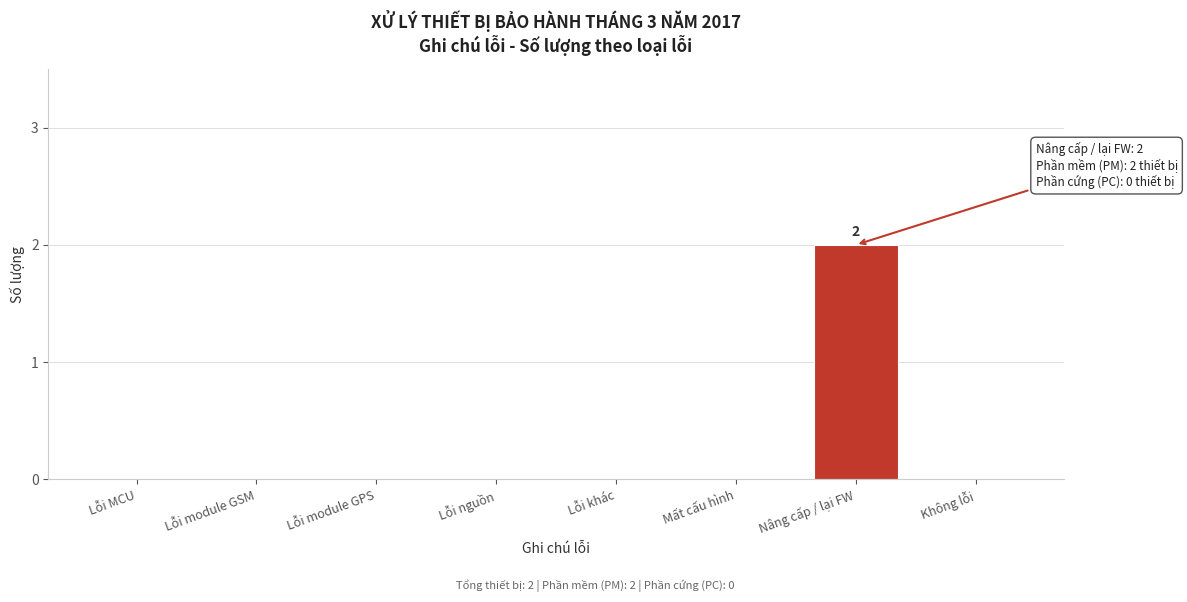

Reading right to left, what are all the values shown in this chart?

Không lỗi=0	Nâng cấp / lại FW=2	Mất cấu hình=0	Lỗi khác=0	Lỗi nguồn=0	Lỗi module GPS=0	Lỗi module GSM=0	Lỗi MCU=0